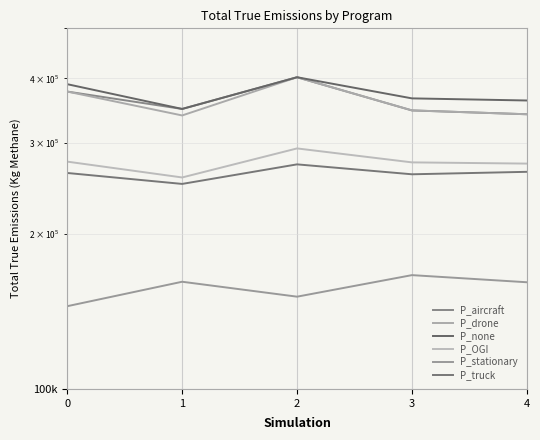

Is the value of P_stationary at 4 greater than the value of P_truck at 1?

No